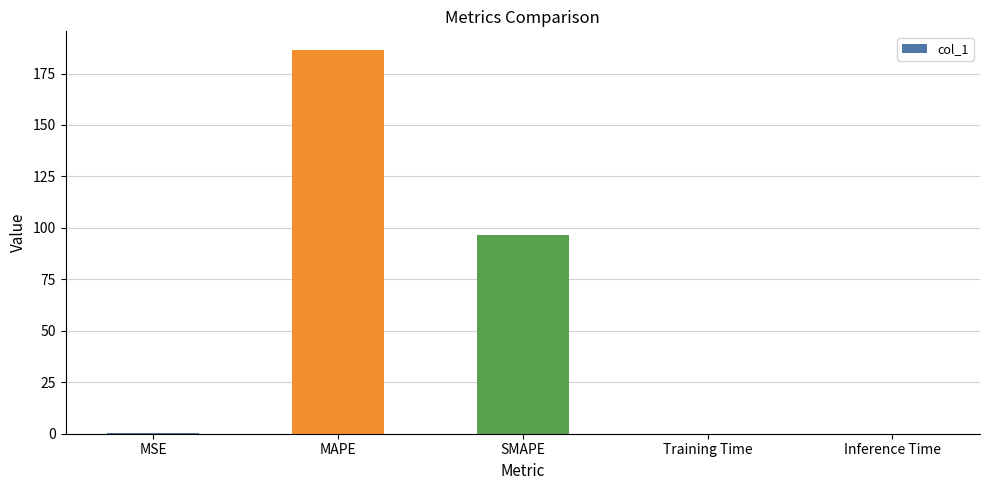

What is the sum of all values?

282.8